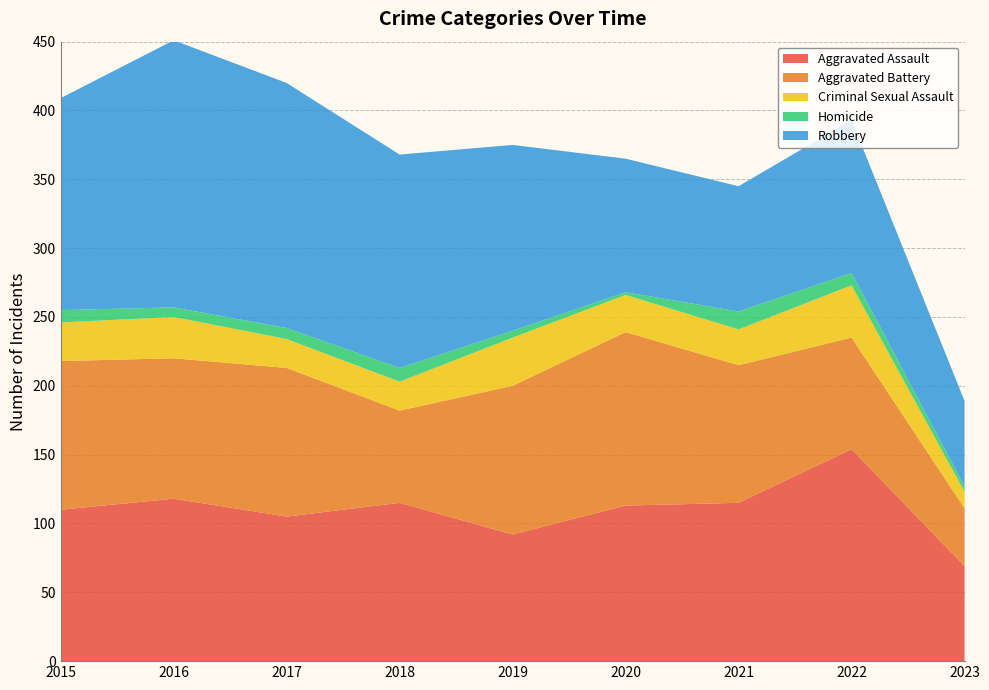

Reading left to right, extract all data points from this chart.

Aggravated Assault: 2015=110	2016=118	2017=105	2018=115	2019=92	2020=113	2021=115	2022=154	2023=69
Aggravated Battery: 2015=108	2016=102	2017=108	2018=67	2019=108	2020=126	2021=100	2022=81	2023=42
Criminal Sexual Assault: 2015=28	2016=30	2017=21	2018=21	2019=35	2020=27	2021=26	2022=38	2023=12
Homicide: 2015=9	2016=7	2017=8	2018=10	2019=5	2020=2	2021=13	2022=9	2023=4
Robbery: 2015=154	2016=194	2017=178	2018=155	2019=135	2020=97	2021=91	2022=111	2023=62